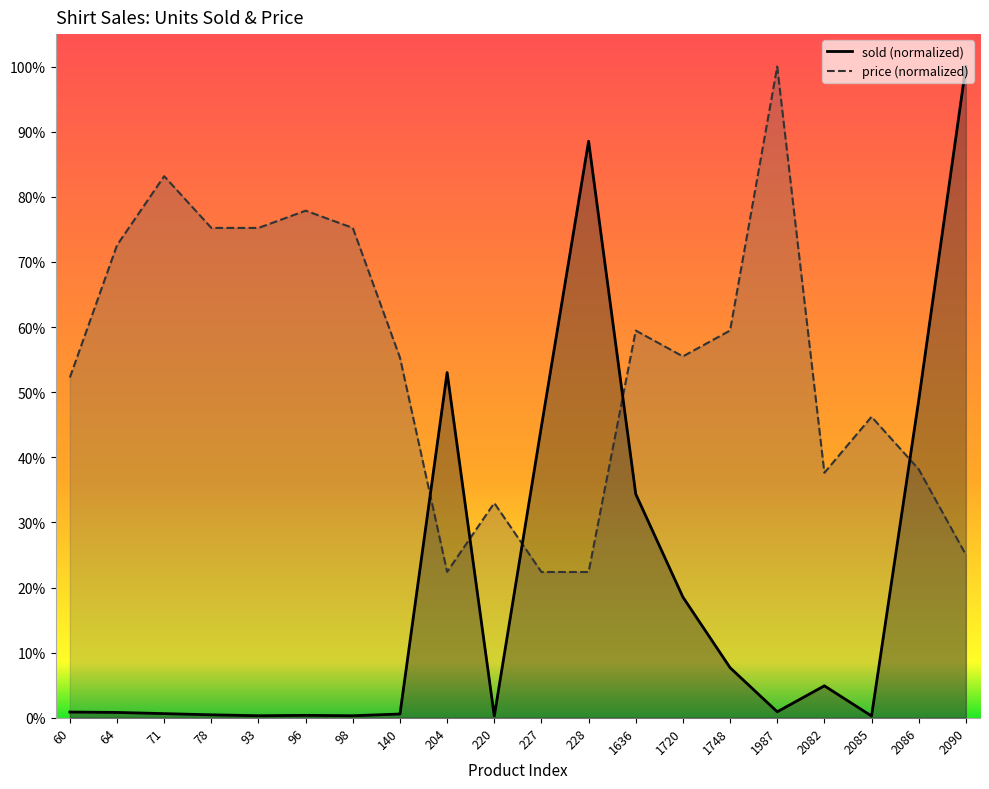

What is the sum of the sold values at 1748 and 93?

0.1